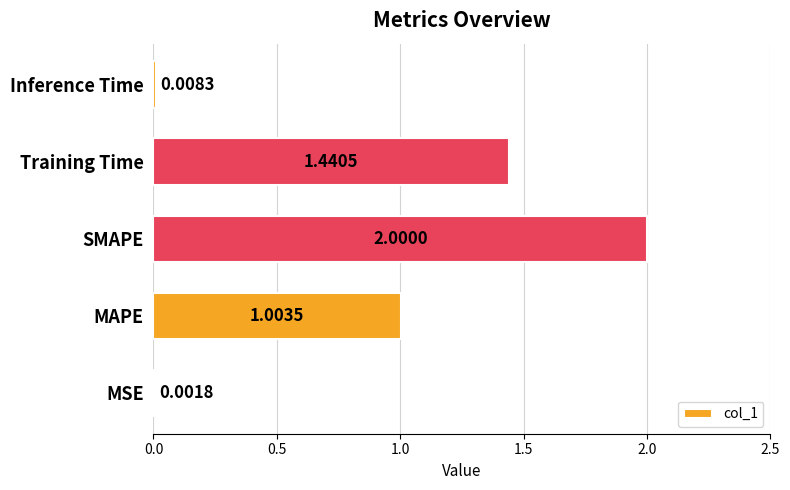

Which category has the highest value across all series?

SMAPE